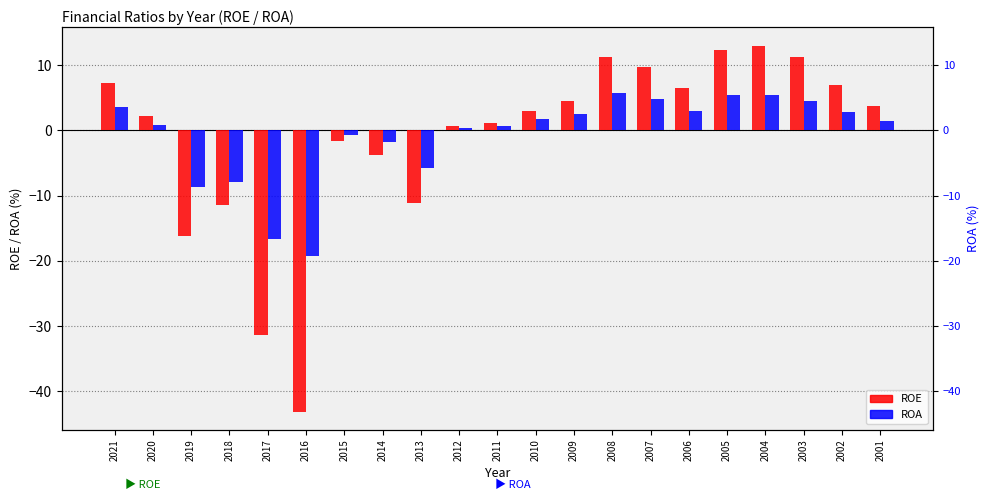

What is the maximum value for ROA?

5.7